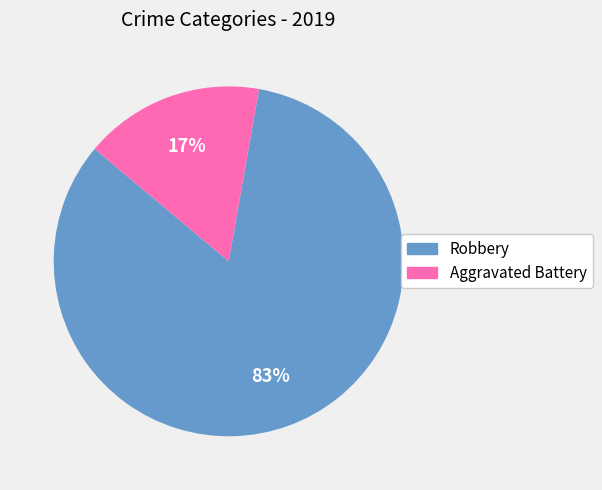

What is the smallest slice in the pie chart?

Aggravated Battery